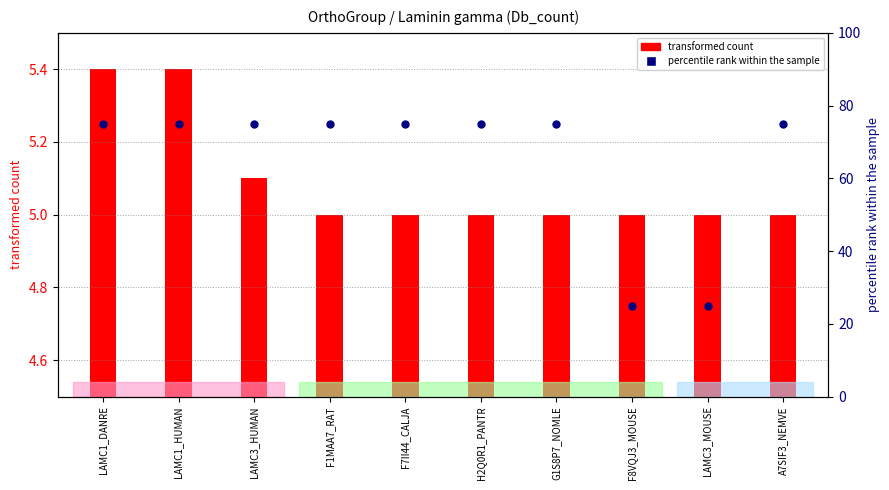

What is the ratio of the value at F7II44_CALJA to the value at A7SIF3_NEMVE?

1.0